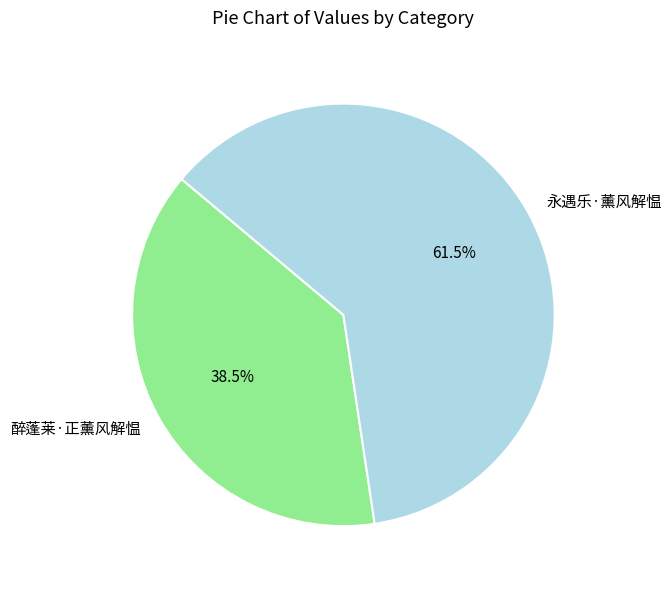

Between 永遇乐·薰风解愠 and 醉蓬莱·正薰风解愠, which is larger?

永遇乐·薰风解愠